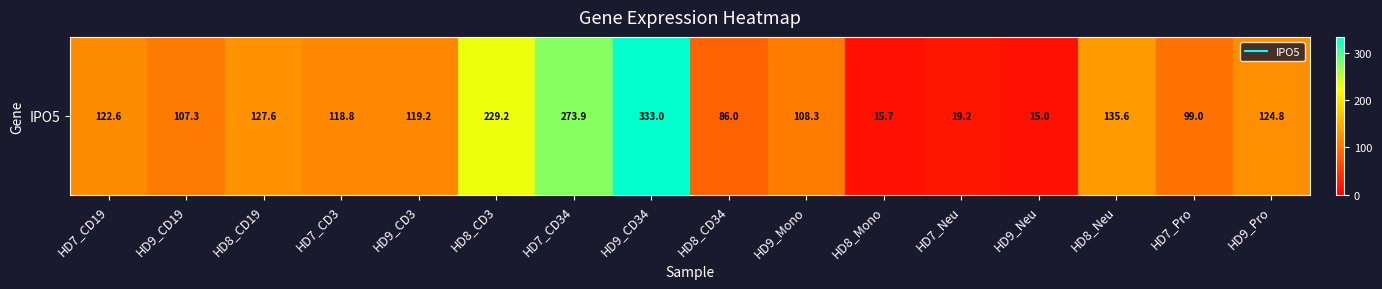

What is the change in value from HD9_Neu to HD9_Pro?

+109.8